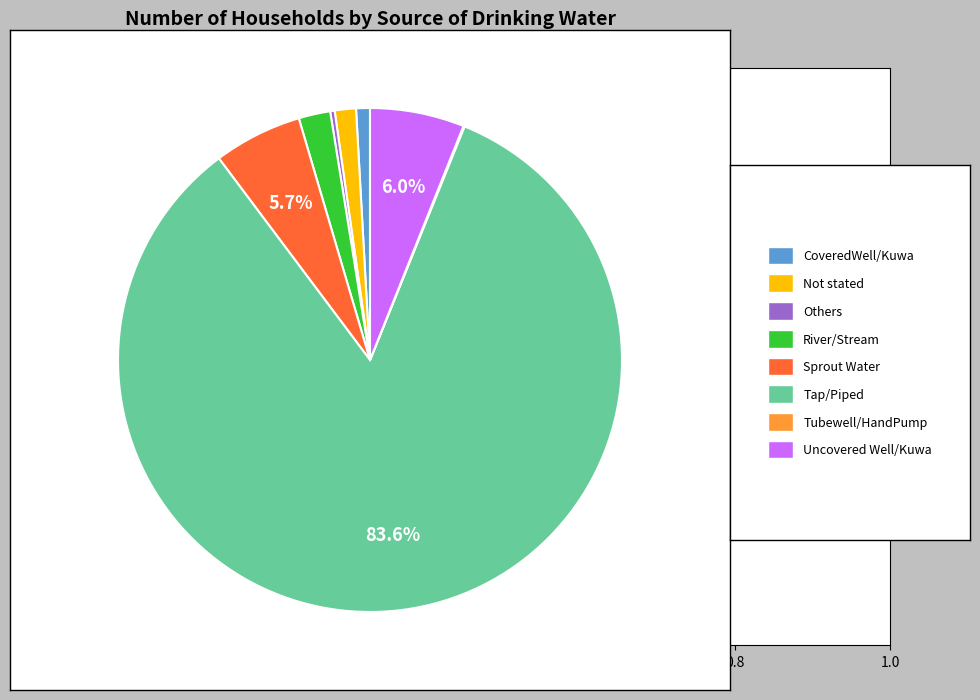

Is there a majority slice in this chart?

Yes